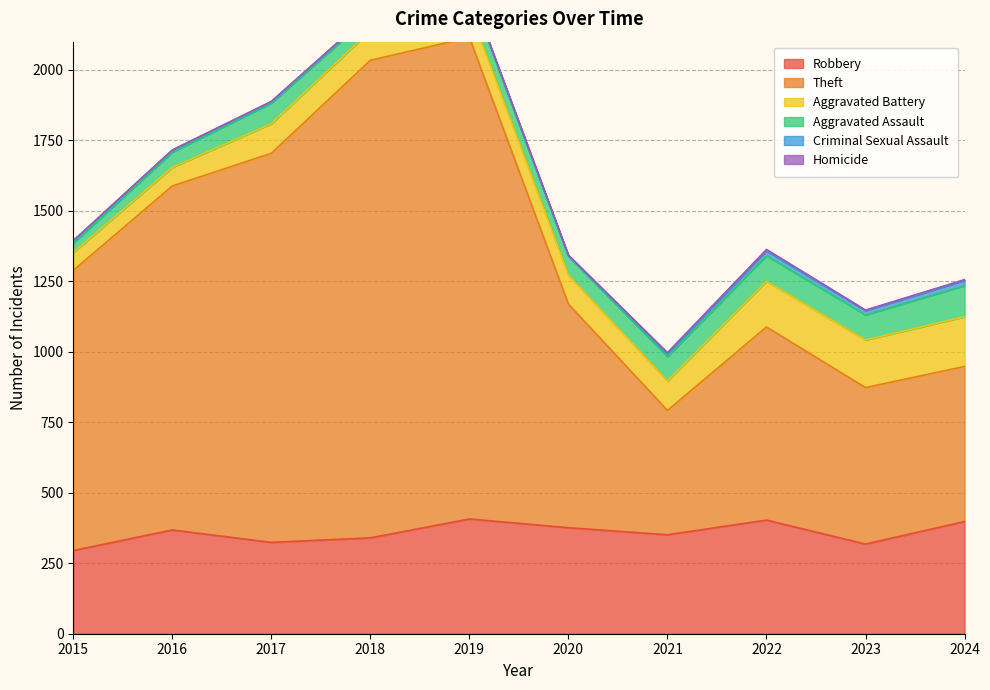

What is the difference between the second highest and minimum values in the Theft series?

1253